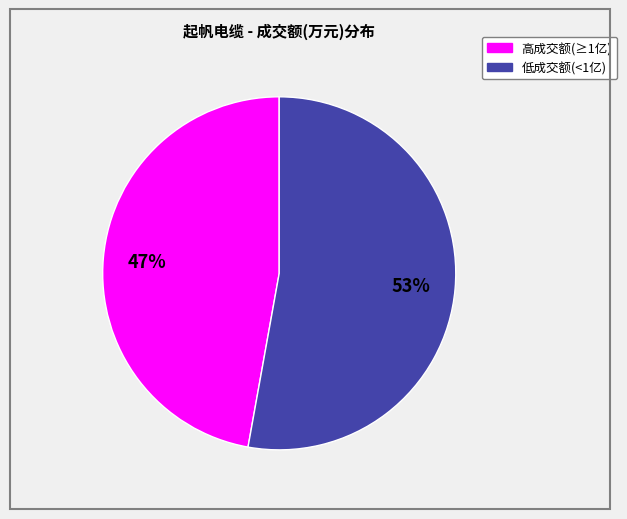

Does any single category account for the majority?

Yes